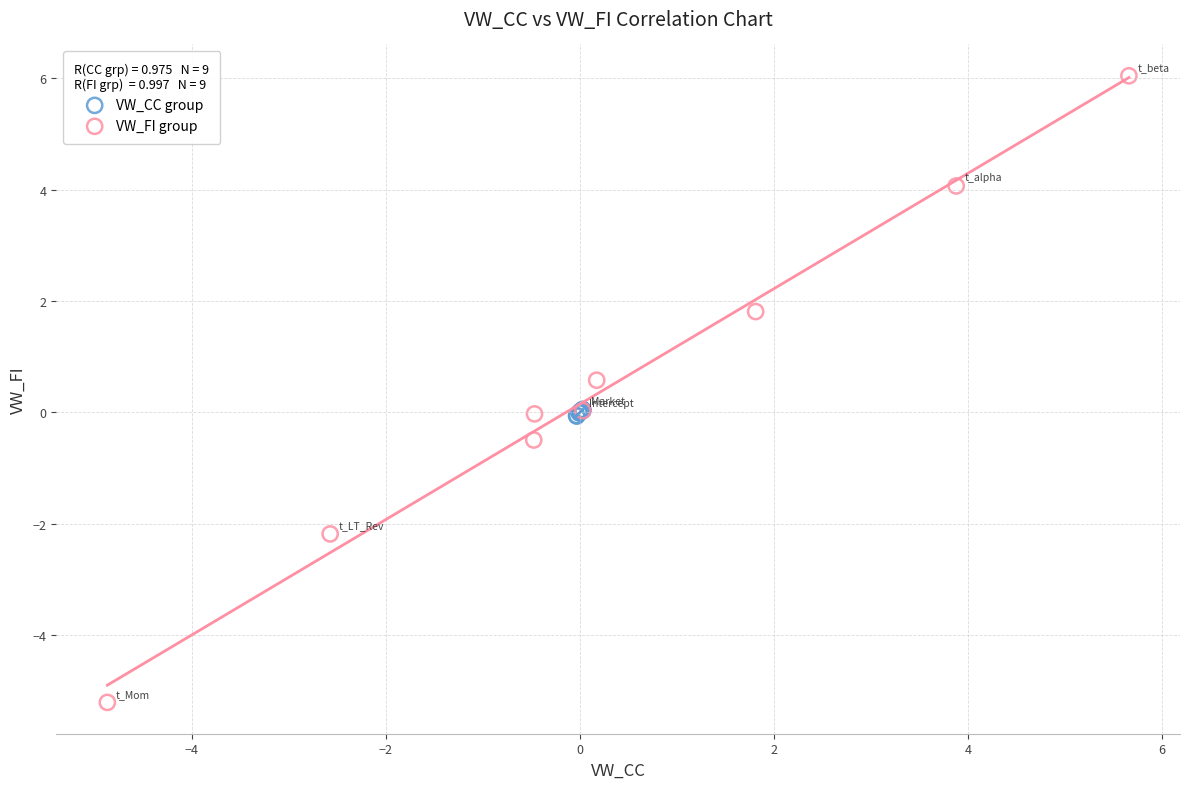

Which series reaches the maximum Y coordinate?

VW_FI group